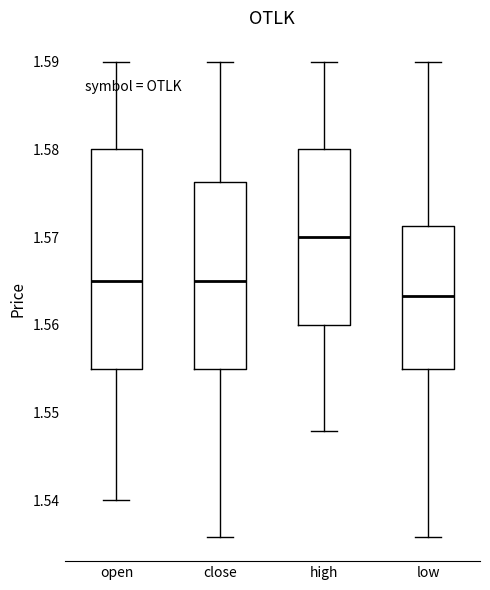

Where does the median line of the box for high sit on the y-axis? The values are not printed on the chart, so give them approximately, as read against the axis.

1.570